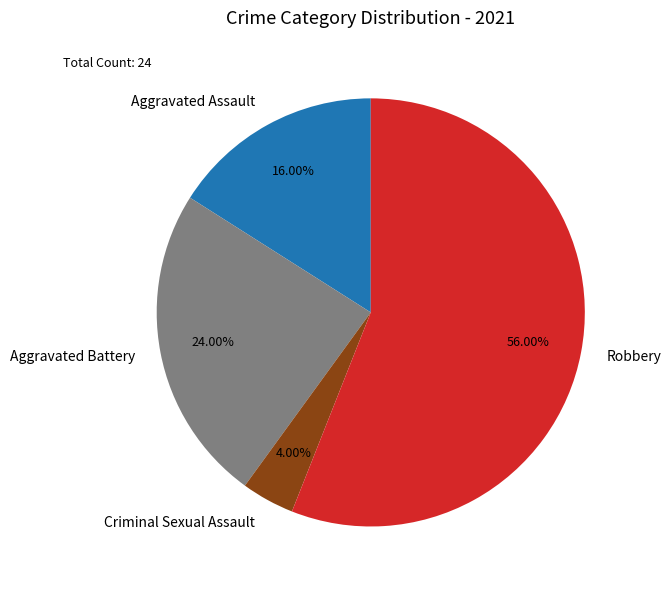

Rank the categories by value from highest to lowest.

Robbery, Aggravated Battery, Aggravated Assault, Criminal Sexual Assault